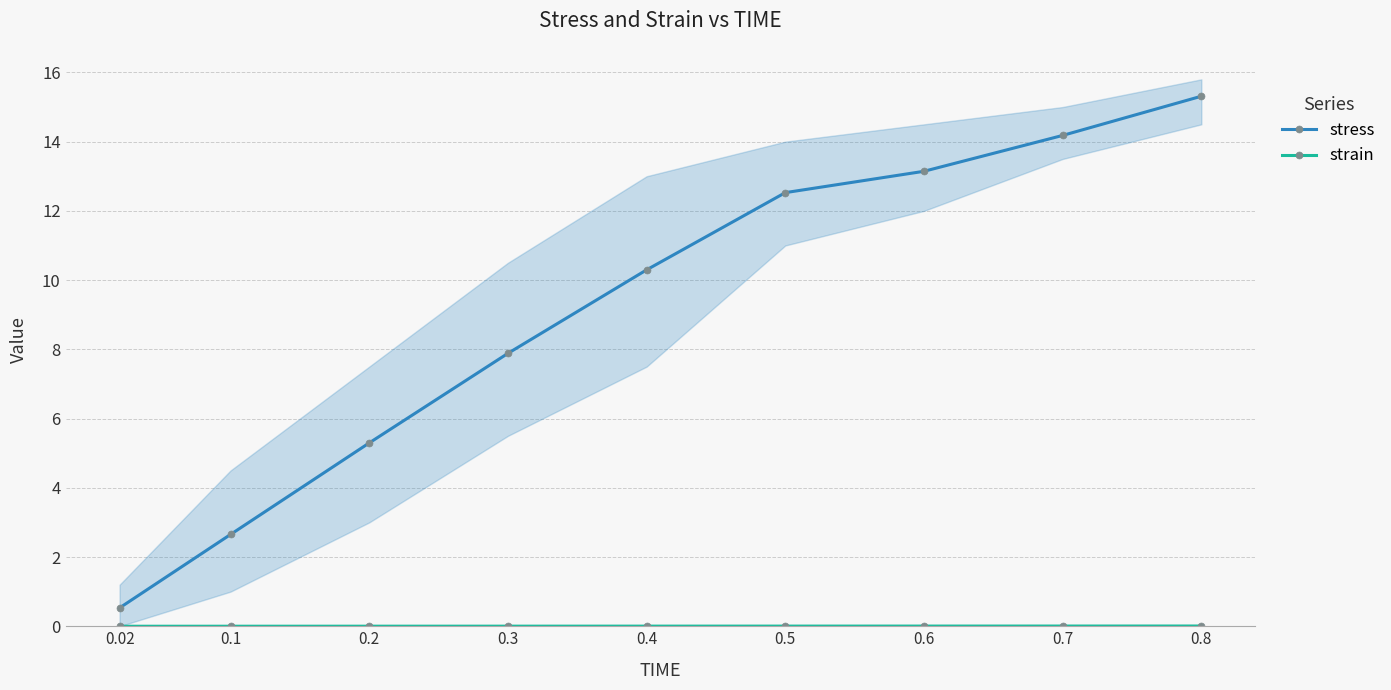

Reading left to right, list all the values displayed in this chart.

stress: 0.5	2.7	5.3	7.9	10.3	12.5	13.1	14.2	15.3
strain: 0.0	0.0	0.0	0.0	0.0	0.0	0.0	0.0	0.0